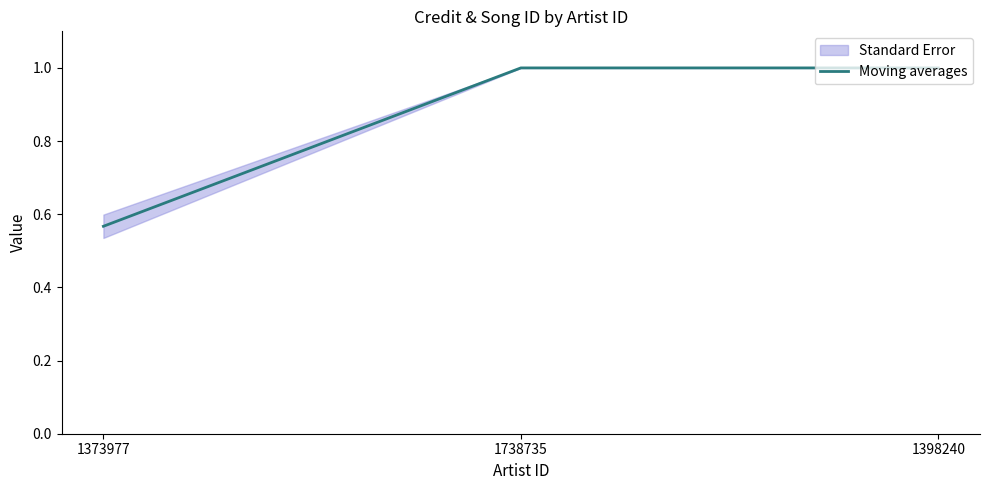

What is the average value?

0.9